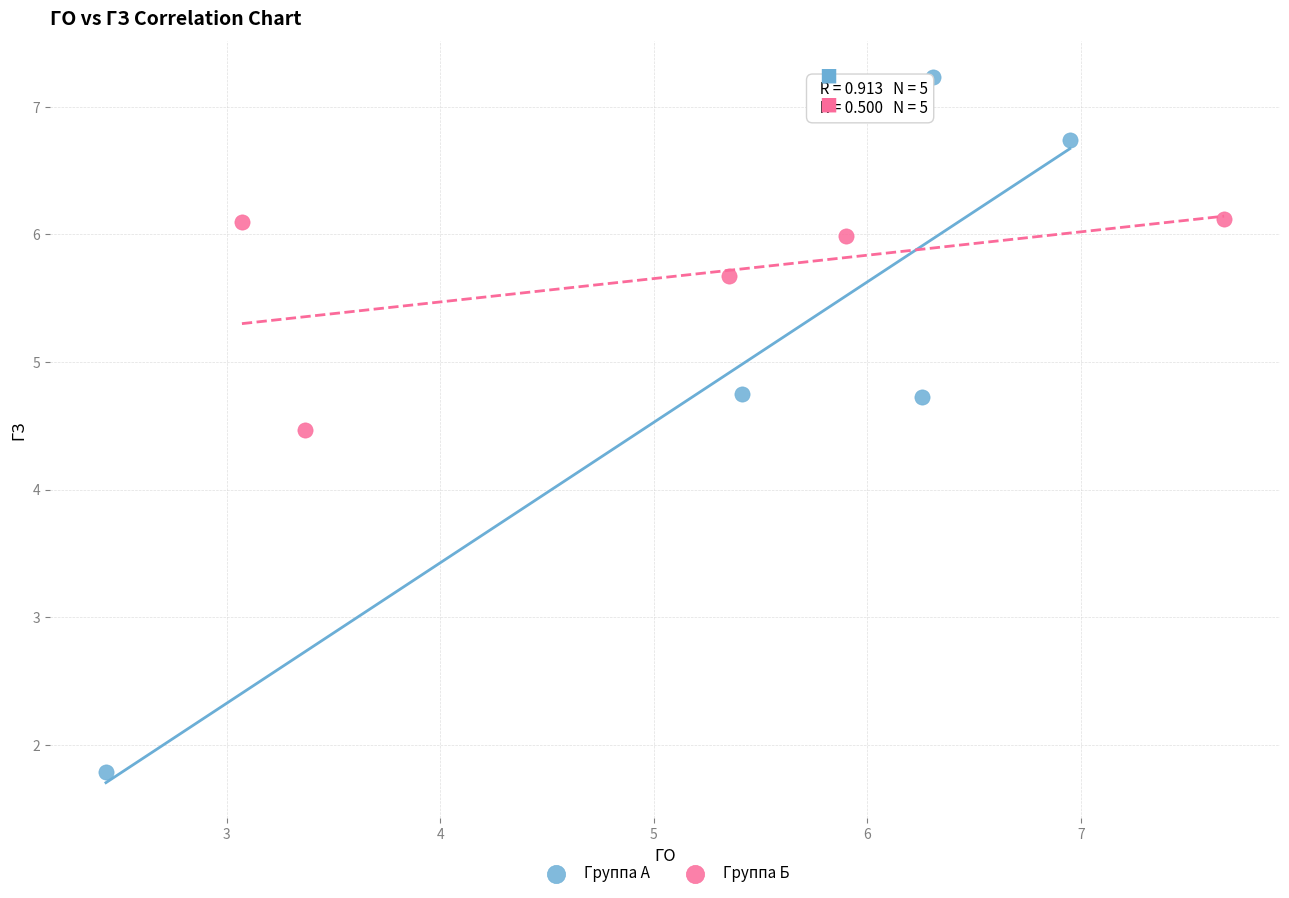

Which series contains the highest Y value?

Группа А